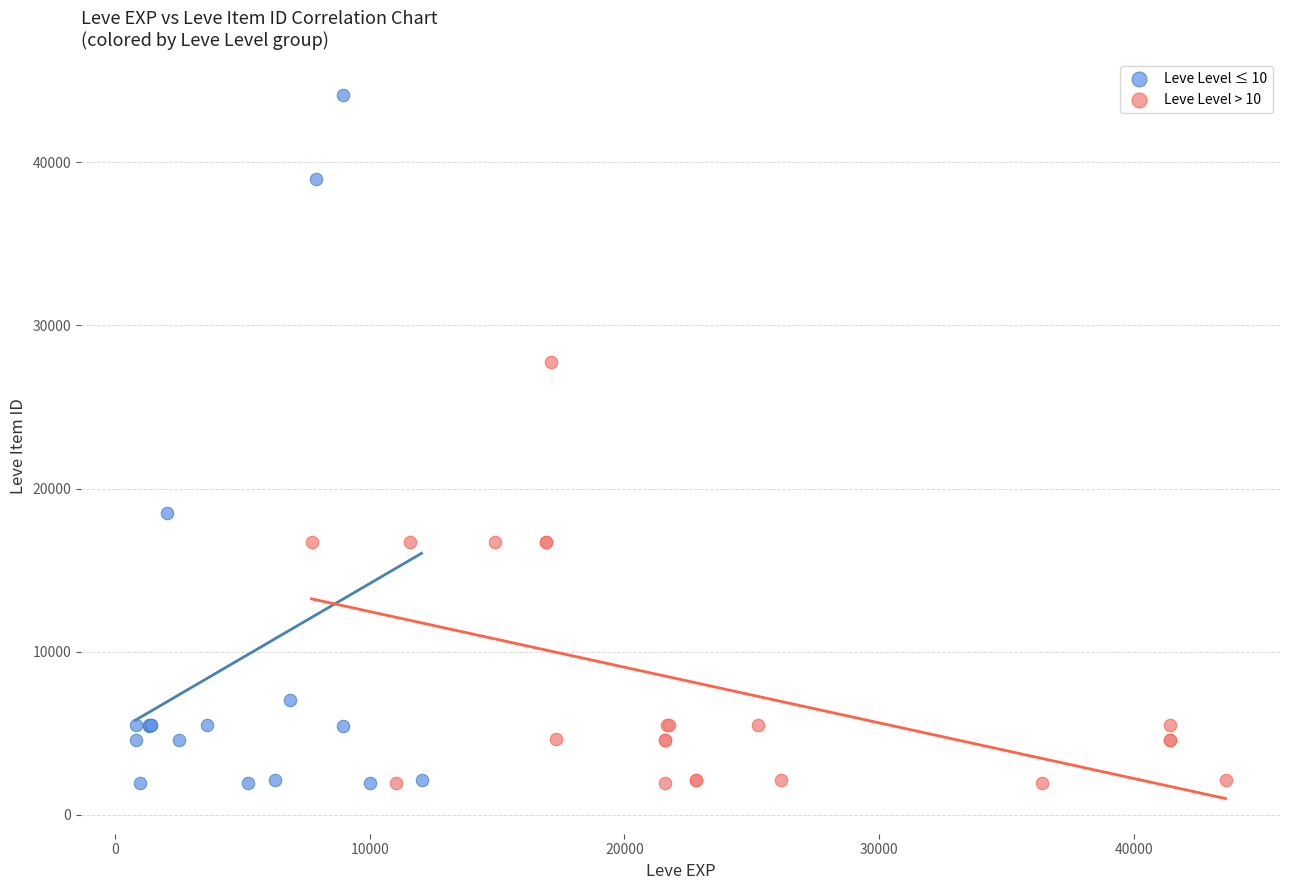

Which series has the largest Y range (max minus min)?

Leve Level ≤ 10